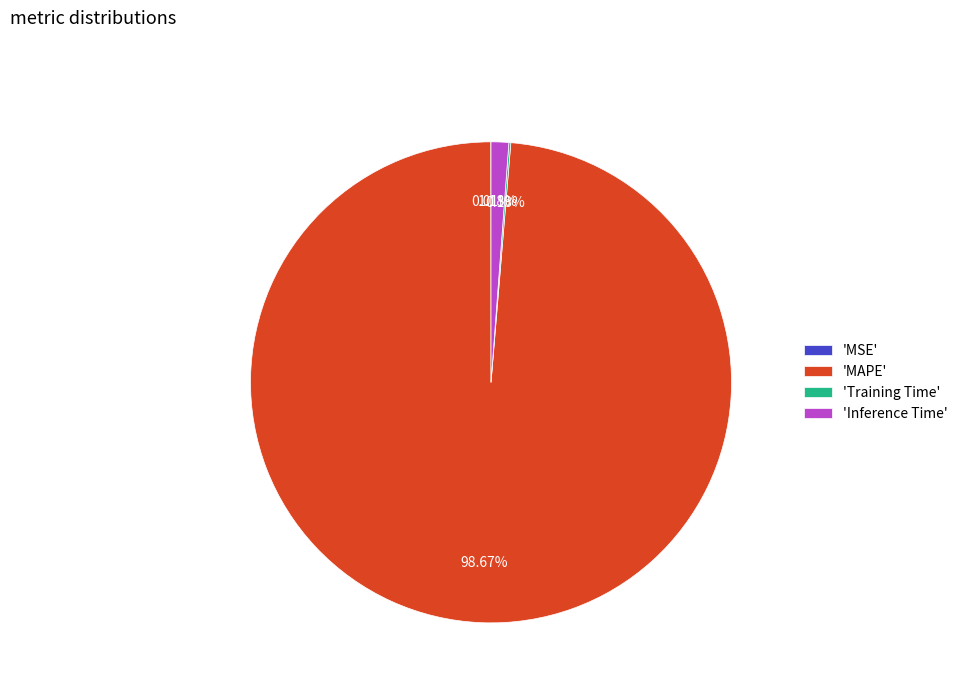

Does any single category account for the majority?

Yes